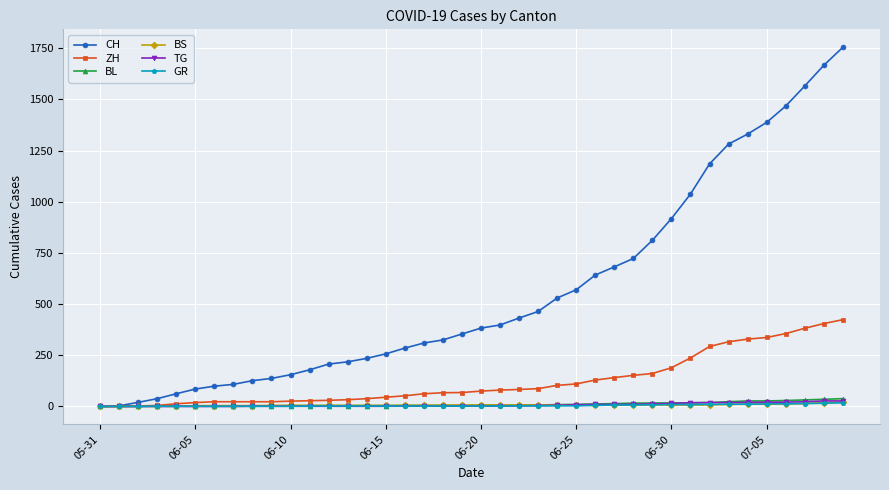

Which series has the widest spread of values?

CH